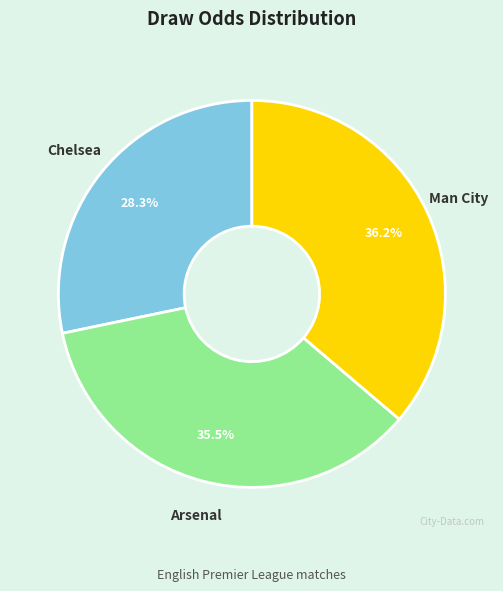

Is there any slice that represents more than half of the pie?

No